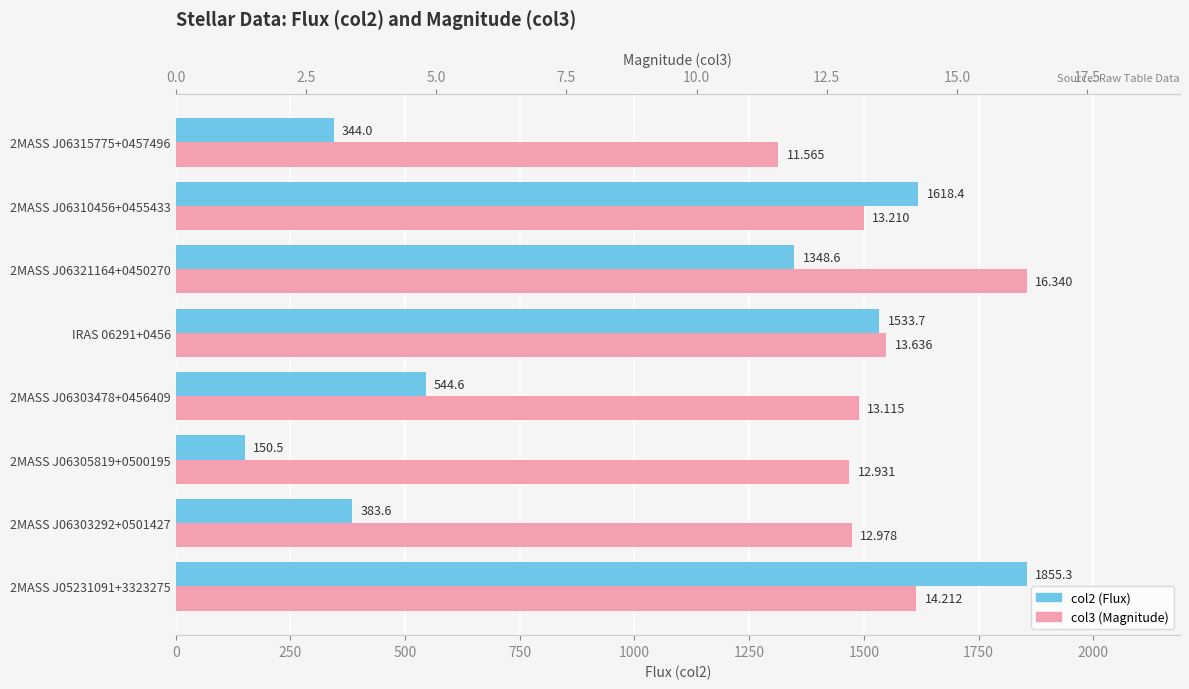

What is the smallest value displayed?

11.6